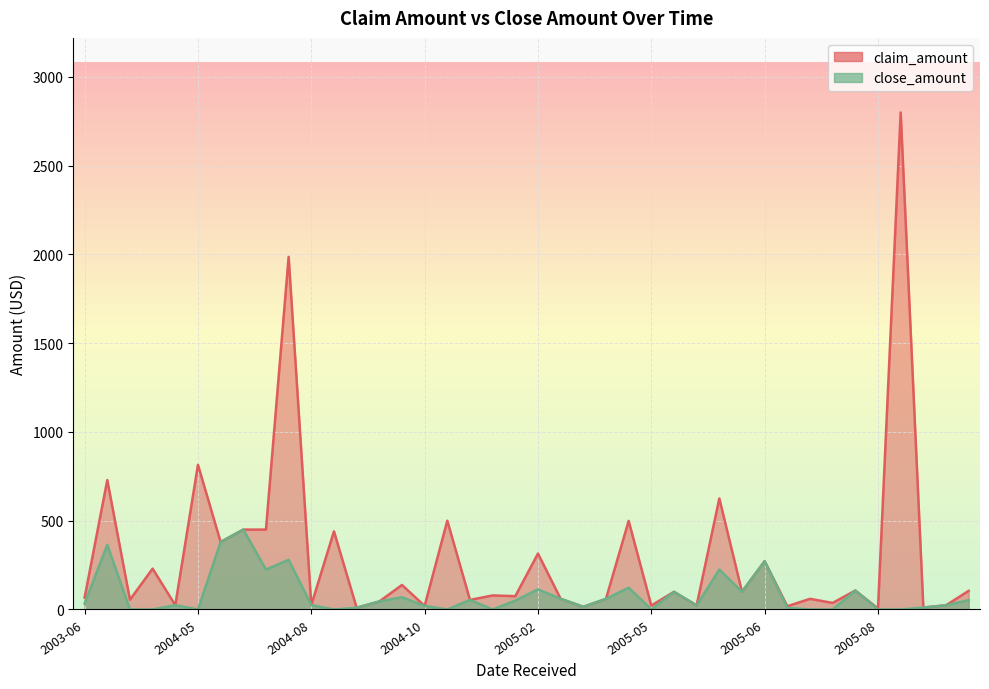

What is the label of the 32nd point from the left?

2005-07